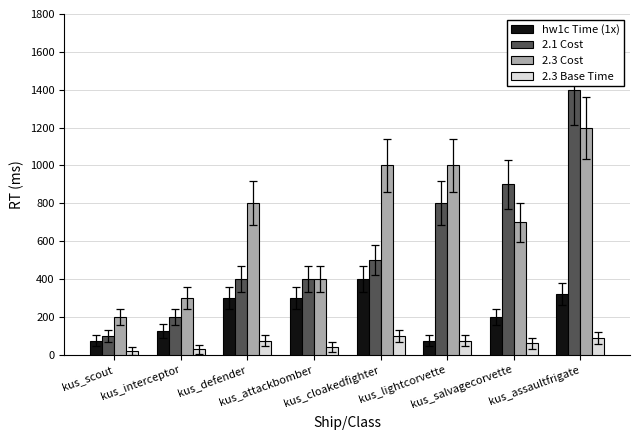

Reading right to left, list all the values displayed in this chart.

hw1c Time (1x): 322	200	75	402	300	300	126	75
2.1 Cost: 1400	900	800	500	400	400	200	100
2.3 Cost: 1200	700	1000	1000	400	800	300	200
2.3 Base Time: 90	60	75	100	40	75	30	20